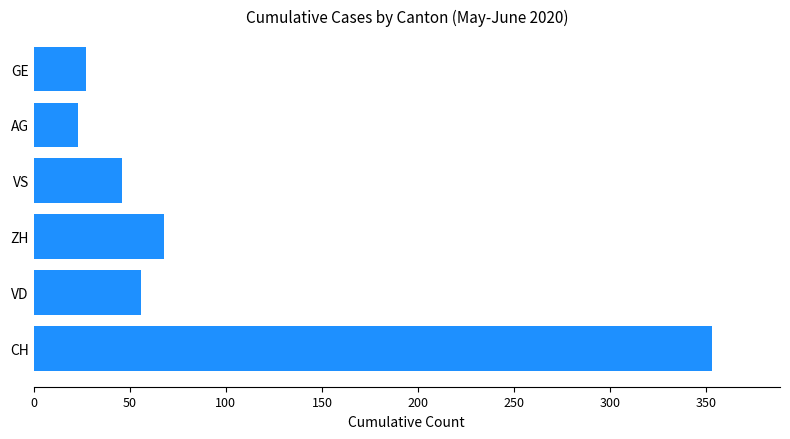

Reading bottom to top, what are all the values shown in this chart?

353	56	68	46	23	27